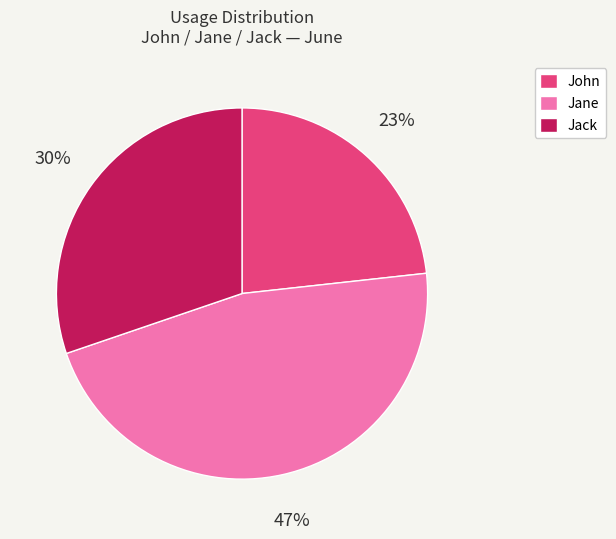

True or false: Jack accounts for 25% of the total.

False